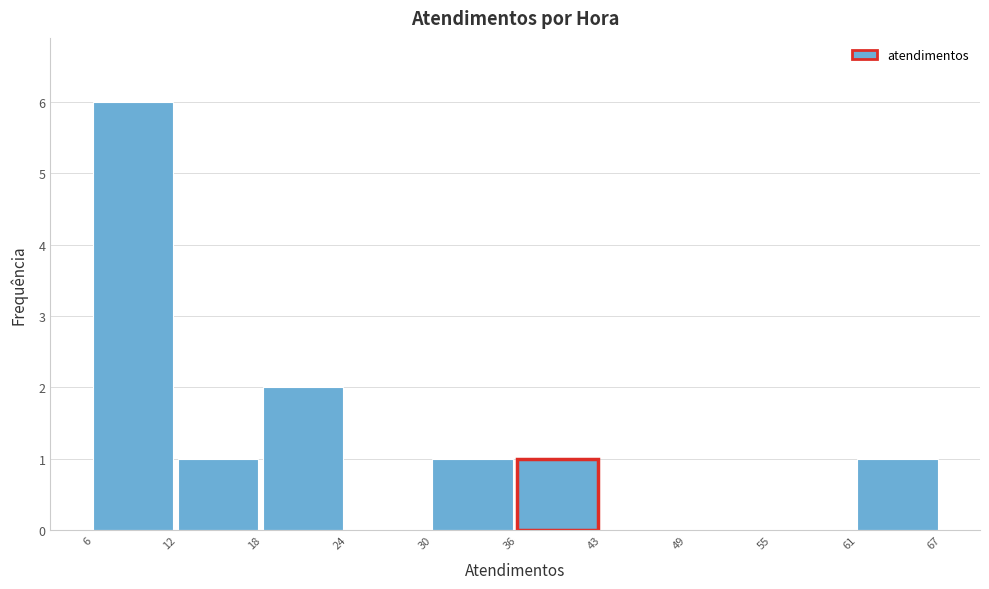

What is the height of the bar covering 6 to 12 on the x-axis? The values are not printed on the chart, so give them approximately, as read against the axis.

6